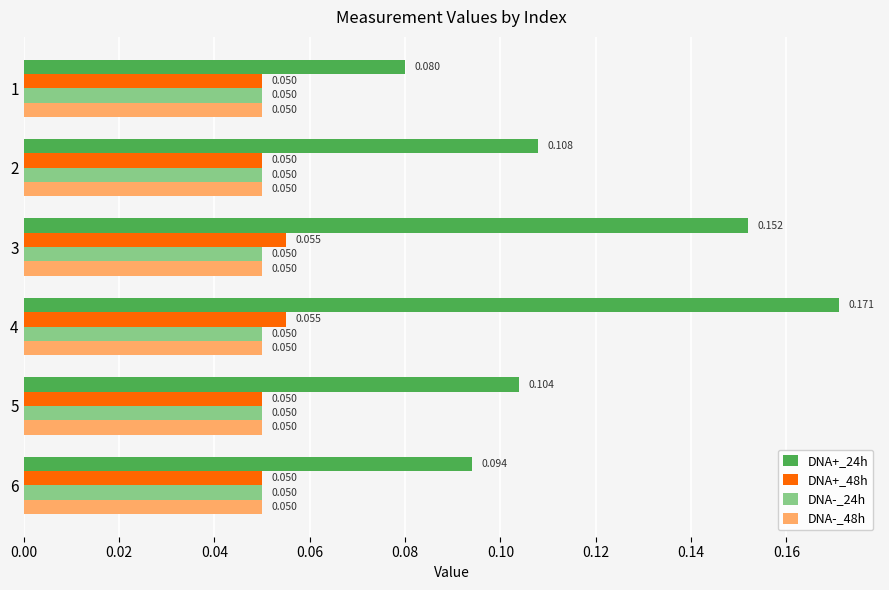

What are all the series names shown in the legend?

DNA+_24h, DNA+_48h, DNA-_24h, DNA-_48h